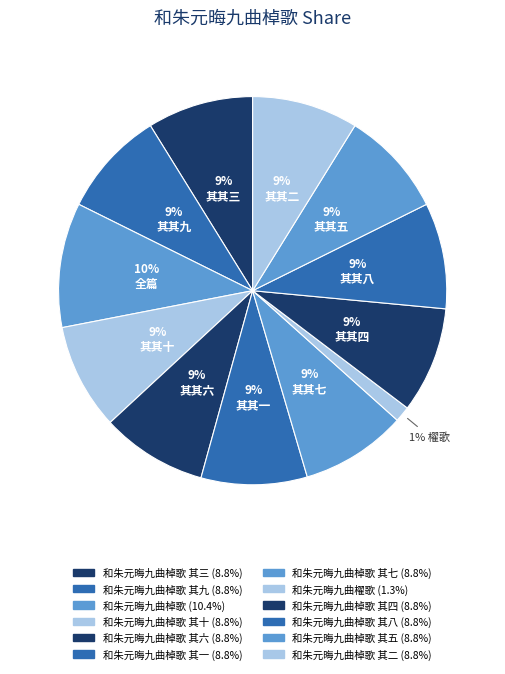

How many slices are in this pie chart?

12